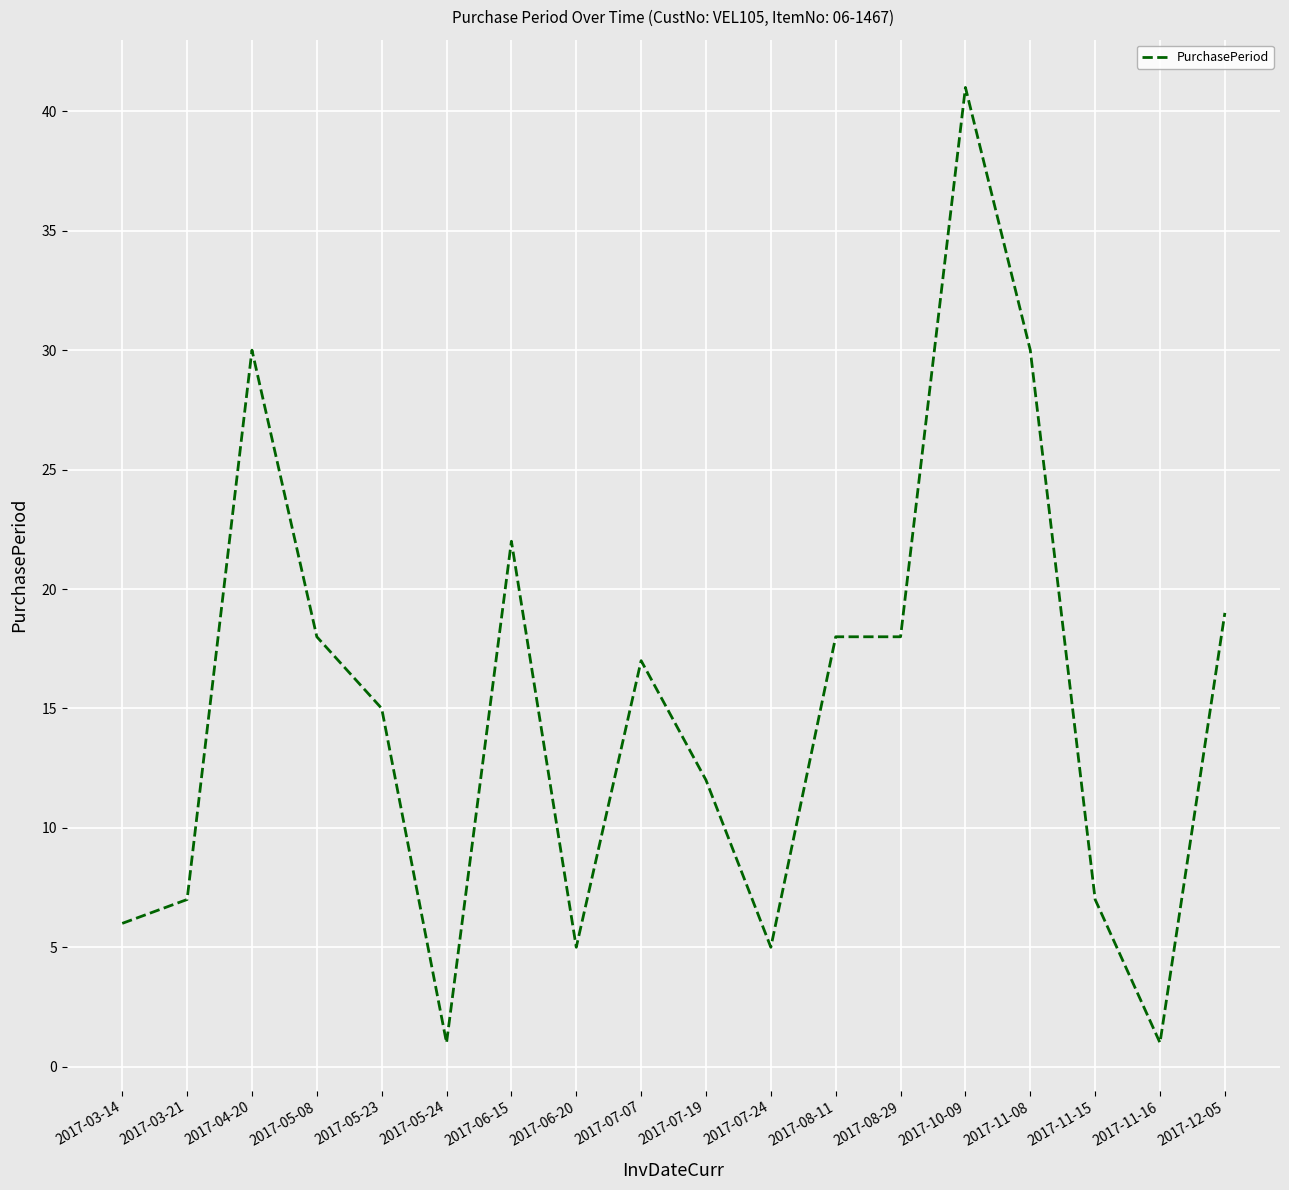

At which label is the value closest to 21?

2017-06-15